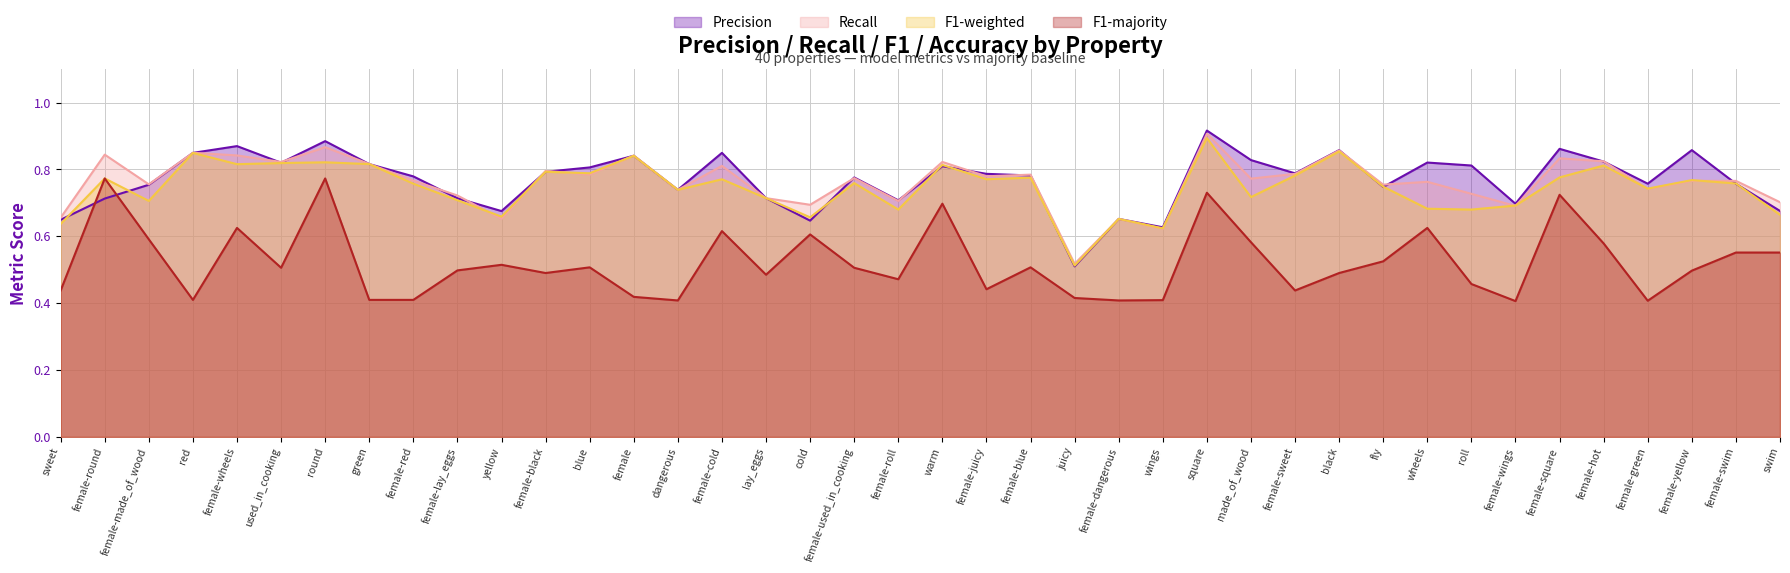

Reading left to right, transcribe all the data shown in this chart.

p: sweet=0.6	female-round=0.7	female-made_of_wood=0.8	red=0.8	female-wheels=0.9	used_in_cooking=0.8	round=0.9	green=0.8	female-red=0.8	female-lay_eggs=0.7	yellow=0.7	female-black=0.8	blue=0.8	female=0.8	dangerous=0.7	female-cold=0.8	lay_eggs=0.7	cold=0.6	female-used_in_cooking=0.8	female-roll=0.7	warm=0.8	female-juicy=0.8	female-blue=0.8	juicy=0.5	female-dangerous=0.7	wings=0.6	square=0.9	made_of_wood=0.8	female-sweet=0.8	black=0.9	fly=0.7	wheels=0.8	roll=0.8	female-wings=0.7	female-square=0.9	female-hot=0.8	female-green=0.8	female-yellow=0.9	female-swim=0.8	swim=0.7
r: sweet=0.7	female-round=0.8	female-made_of_wood=0.8	red=0.8	female-wheels=0.8	used_in_cooking=0.8	round=0.9	green=0.8	female-red=0.8	female-lay_eggs=0.7	yellow=0.7	female-black=0.8	blue=0.8	female=0.8	dangerous=0.7	female-cold=0.8	lay_eggs=0.7	cold=0.7	female-used_in_cooking=0.8	female-roll=0.7	warm=0.8	female-juicy=0.8	female-blue=0.8	juicy=0.5	female-dangerous=0.7	wings=0.6	square=0.9	made_of_wood=0.8	female-sweet=0.8	black=0.9	fly=0.8	wheels=0.8	roll=0.7	female-wings=0.7	female-square=0.8	female-hot=0.8	female-green=0.7	female-yellow=0.8	female-swim=0.8	swim=0.7
f1_weighted: sweet=0.6	female-round=0.8	female-made_of_wood=0.7	red=0.8	female-wheels=0.8	used_in_cooking=0.8	round=0.8	green=0.8	female-red=0.8	female-lay_eggs=0.7	yellow=0.7	female-black=0.8	blue=0.8	female=0.8	dangerous=0.7	female-cold=0.8	lay_eggs=0.7	cold=0.7	female-used_in_cooking=0.8	female-roll=0.7	warm=0.8	female-juicy=0.8	female-blue=0.8	juicy=0.5	female-dangerous=0.7	wings=0.6	square=0.9	made_of_wood=0.7	female-sweet=0.8	black=0.9	fly=0.7	wheels=0.7	roll=0.7	female-wings=0.7	female-square=0.8	female-hot=0.8	female-green=0.7	female-yellow=0.8	female-swim=0.8	swim=0.7
f1_majority: sweet=0.4	female-round=0.8	female-made_of_wood=0.6	red=0.4	female-wheels=0.6	used_in_cooking=0.5	round=0.8	green=0.4	female-red=0.4	female-lay_eggs=0.5	yellow=0.5	female-black=0.5	blue=0.5	female=0.4	dangerous=0.4	female-cold=0.6	lay_eggs=0.5	cold=0.6	female-used_in_cooking=0.5	female-roll=0.5	warm=0.7	female-juicy=0.4	female-blue=0.5	juicy=0.4	female-dangerous=0.4	wings=0.4	square=0.7	made_of_wood=0.6	female-sweet=0.4	black=0.5	fly=0.5	wheels=0.6	roll=0.5	female-wings=0.4	female-square=0.7	female-hot=0.6	female-green=0.4	female-yellow=0.5	female-swim=0.6	swim=0.6